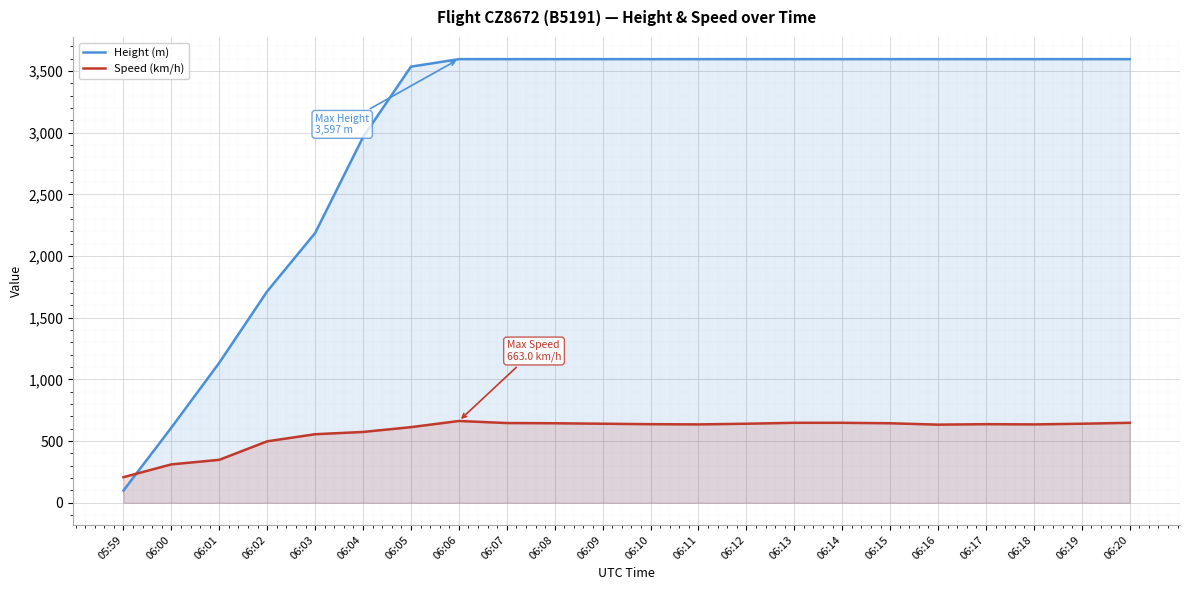

What is the total value across all series at 06:05?

4148.7